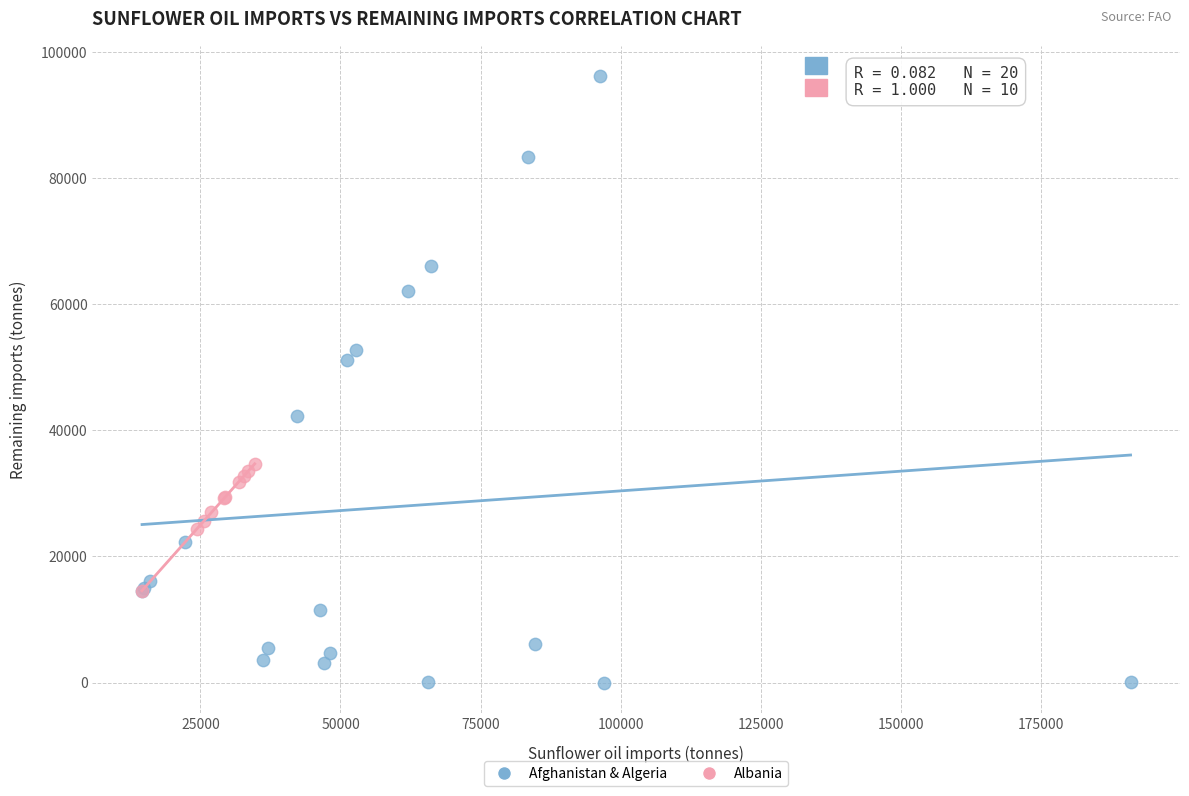

Which series reaches the minimum Y coordinate?

Afghanistan & Algeria